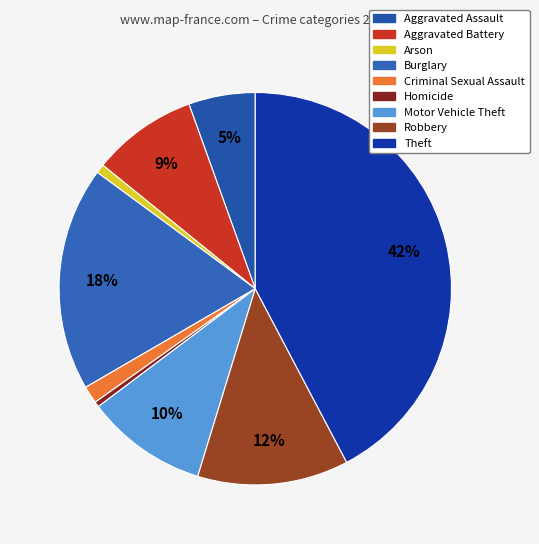

How many segments does this pie chart have?

9